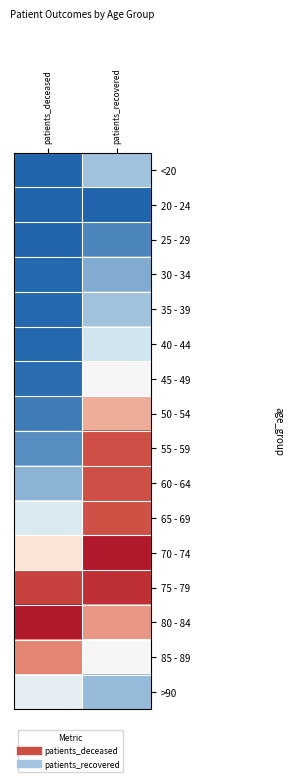

Reading right to left, transcribe all the data shown in this chart.

<20: patients_recovered=0.1	patients_deceased=0.0
20 - 24: patients_recovered=0.0	patients_deceased=0.0
25 - 29: patients_recovered=0.1	patients_deceased=0.0
30 - 34: patients_recovered=0.1	patients_deceased=0.0
35 - 39: patients_recovered=0.1	patients_deceased=0.0
40 - 44: patients_recovered=0.2	patients_deceased=0.0
45 - 49: patients_recovered=0.4	patients_deceased=0.0
50 - 54: patients_recovered=0.7	patients_deceased=0.0
55 - 59: patients_recovered=0.8	patients_deceased=0.1
60 - 64: patients_recovered=0.8	patients_deceased=0.1
65 - 69: patients_recovered=0.8	patients_deceased=0.3
70 - 74: patients_recovered=1.0	patients_deceased=0.5
75 - 79: patients_recovered=0.9	patients_deceased=0.9
80 - 84: patients_recovered=0.7	patients_deceased=1.0
85 - 89: patients_recovered=0.4	patients_deceased=0.7
>90: patients_recovered=0.1	patients_deceased=0.3